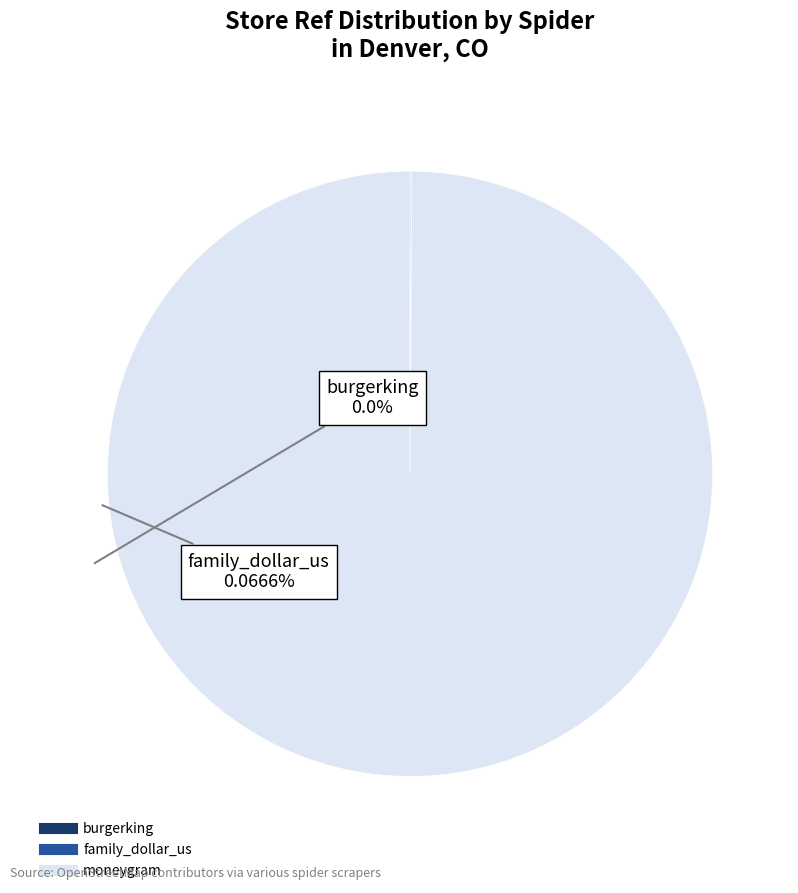

What is the largest slice in the pie chart?

moneygram